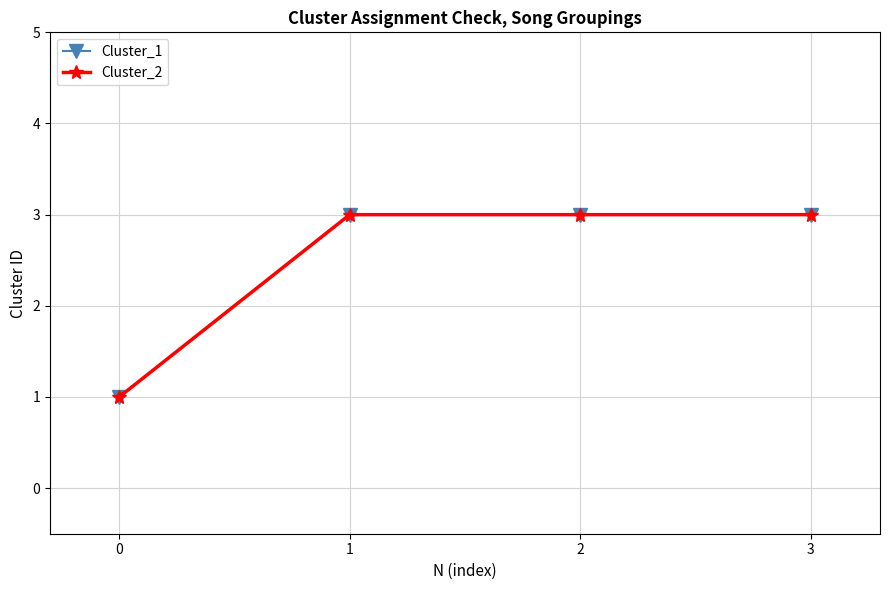

Does the chart have visible grid lines?

Yes